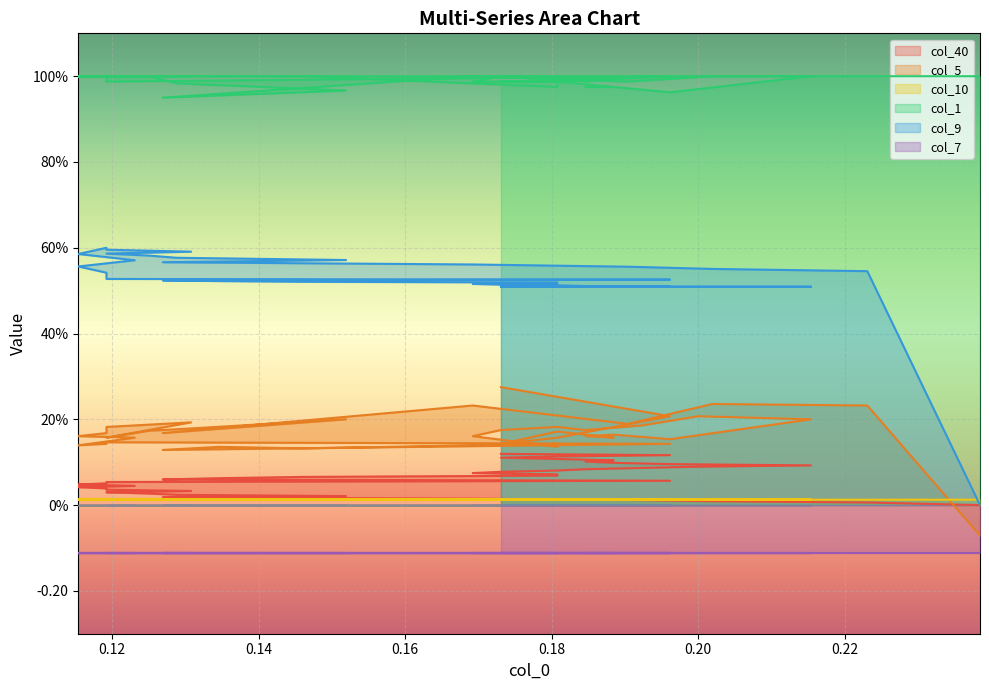

What is the average value of the col_9 series?

0.5